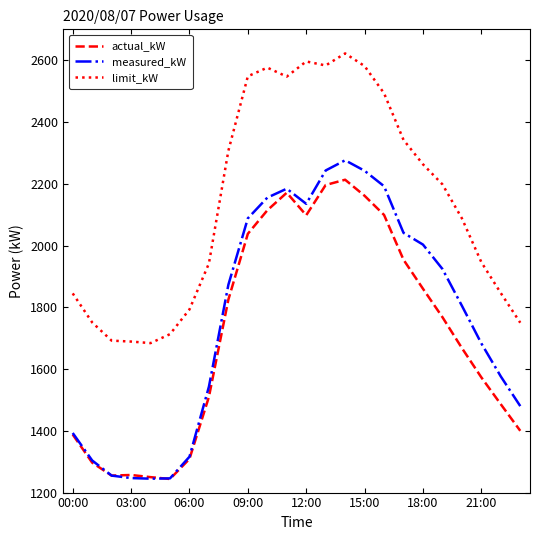

At how many categories does at least one series exceed 1860?

15